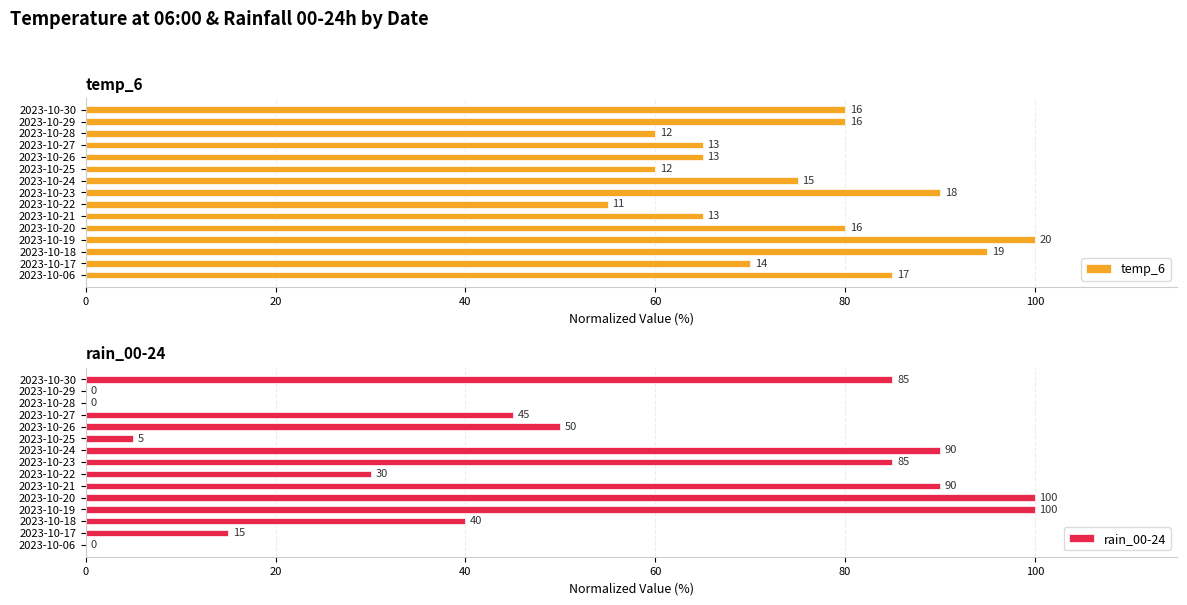

What is the highest value of the rain_00-24 series?

100